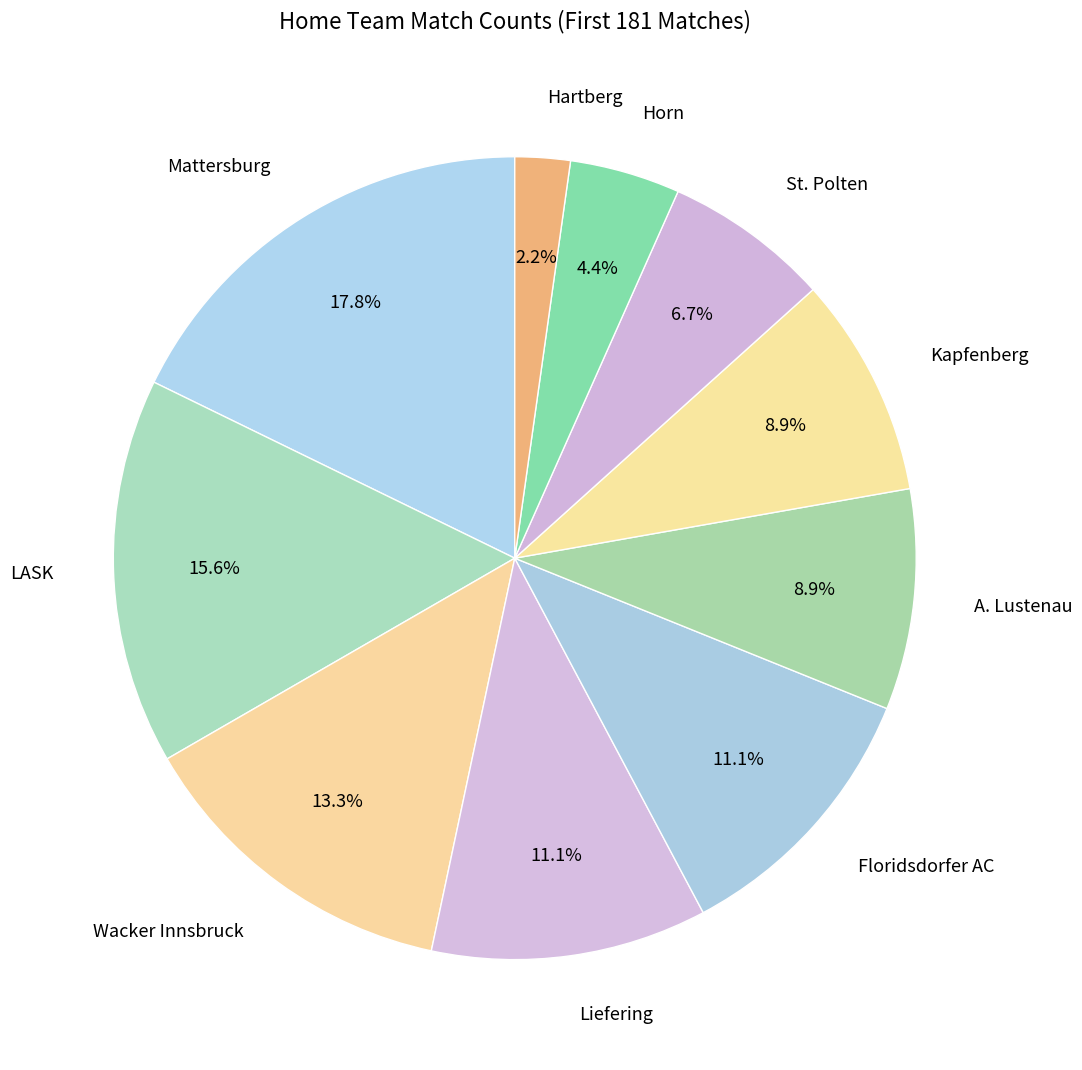

The Wacker Innsbruck slice represents 22% of the pie. True or false?

False